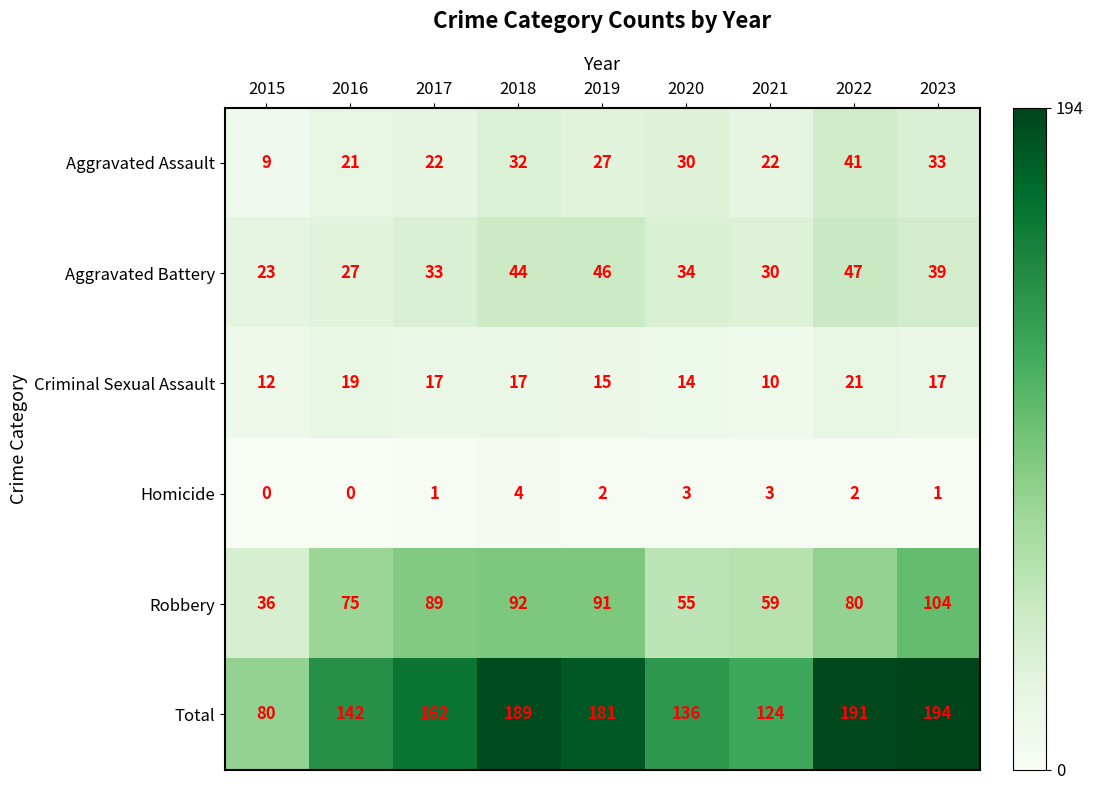

At which label does Aggravated Assault first exceed 27?

2018